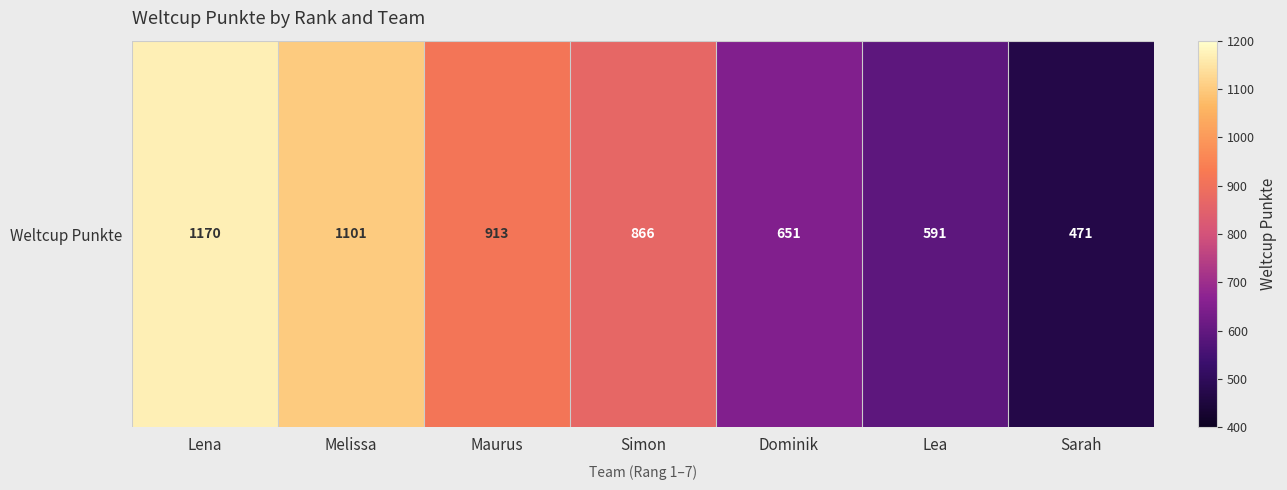

How many series are shown in this chart?

1